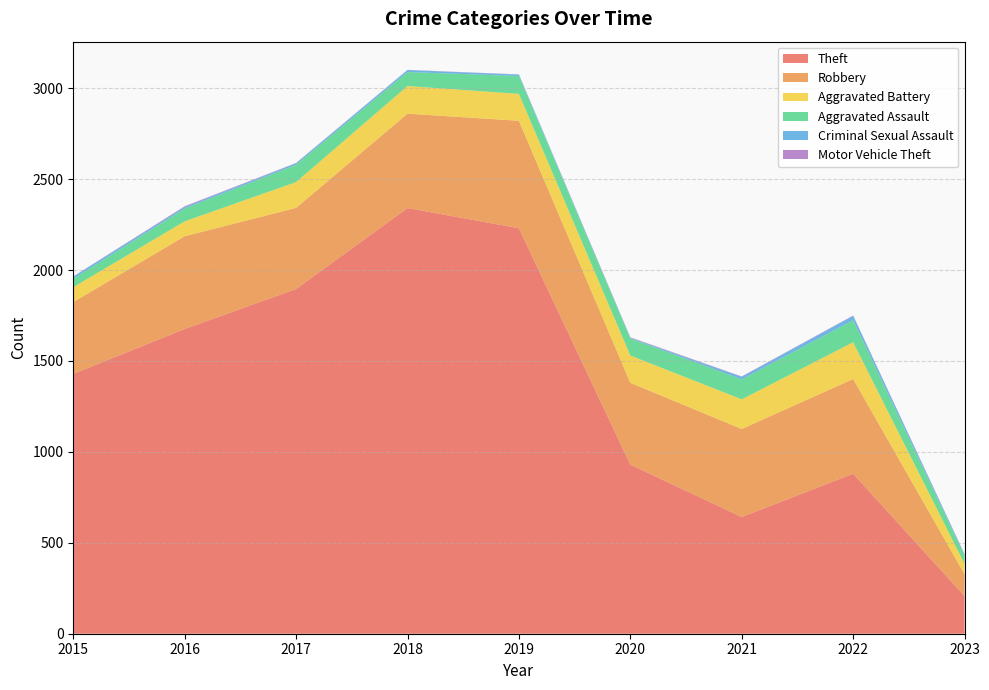

Reading left to right, extract all data points from this chart.

Theft: 2015=1429	2016=1676	2017=1896	2018=2341	2019=2230	2020=930	2021=642	2022=880	2023=207
Robbery: 2015=395	2016=510	2017=446	2018=519	2019=591	2020=450	2021=484	2022=521	2023=120
Aggravated Battery: 2015=82	2016=82	2017=142	2018=152	2019=148	2020=150	2021=163	2022=202	2023=57
Aggravated Assault: 2015=46	2016=71	2017=95	2018=77	2019=98	2020=94	2021=110	2022=121	2023=45
Criminal Sexual Assault: 2015=12	2016=8	2017=8	2018=11	2019=8	2020=3	2021=14	2022=24	2023=6
Motor Vehicle Theft: 2015=1	2016=4	2017=2	2018=1	2019=1	2020=3	2021=2	2022=2	2023=3